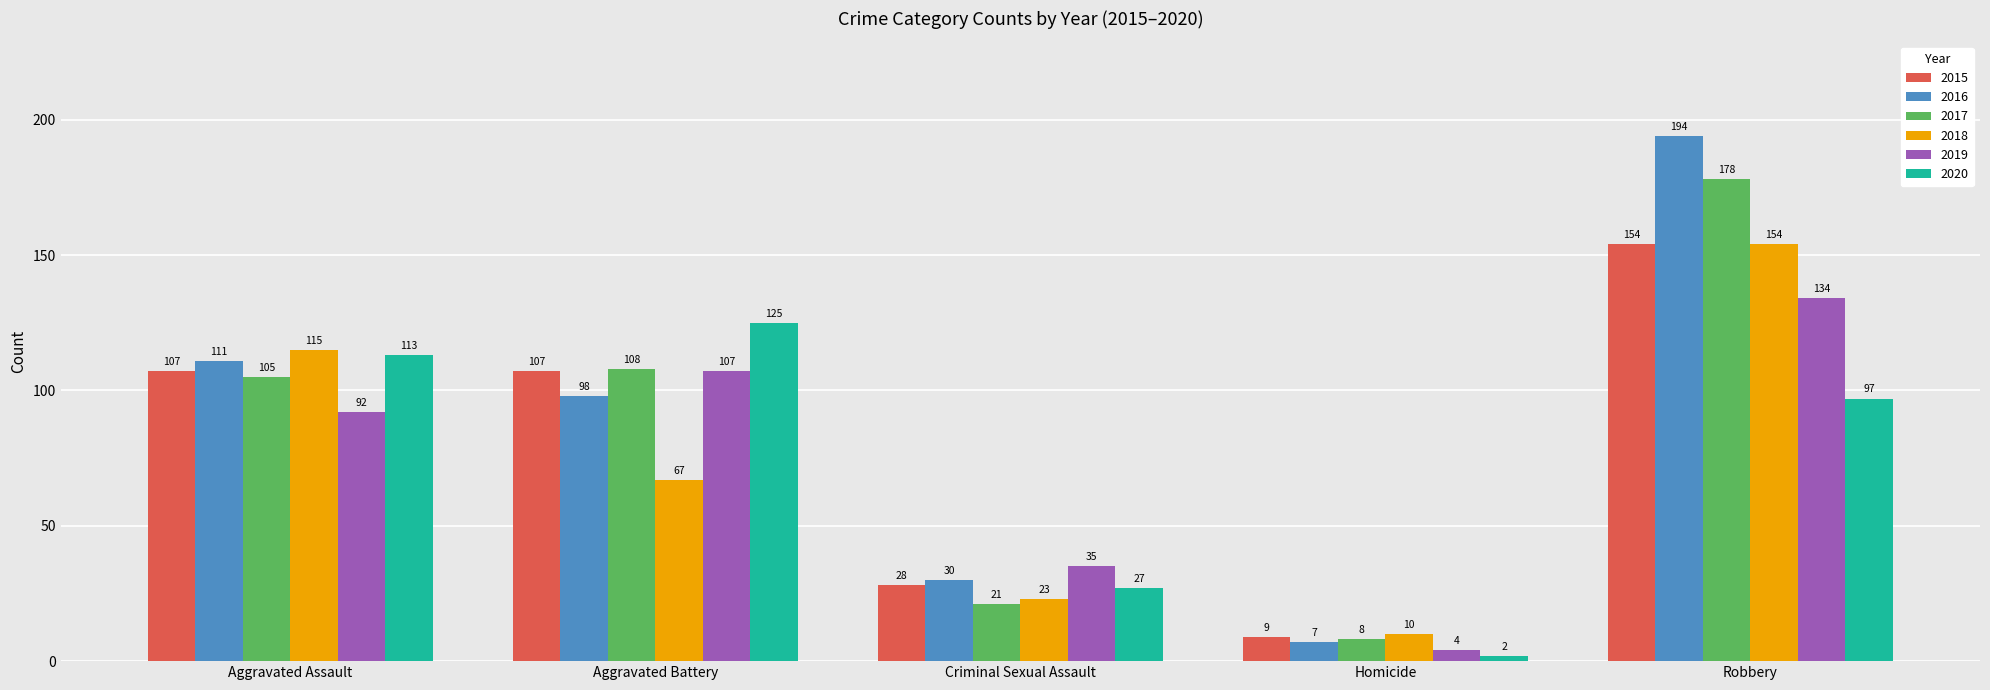

What is the difference between the 2016 values at Homicide and Robbery?

187